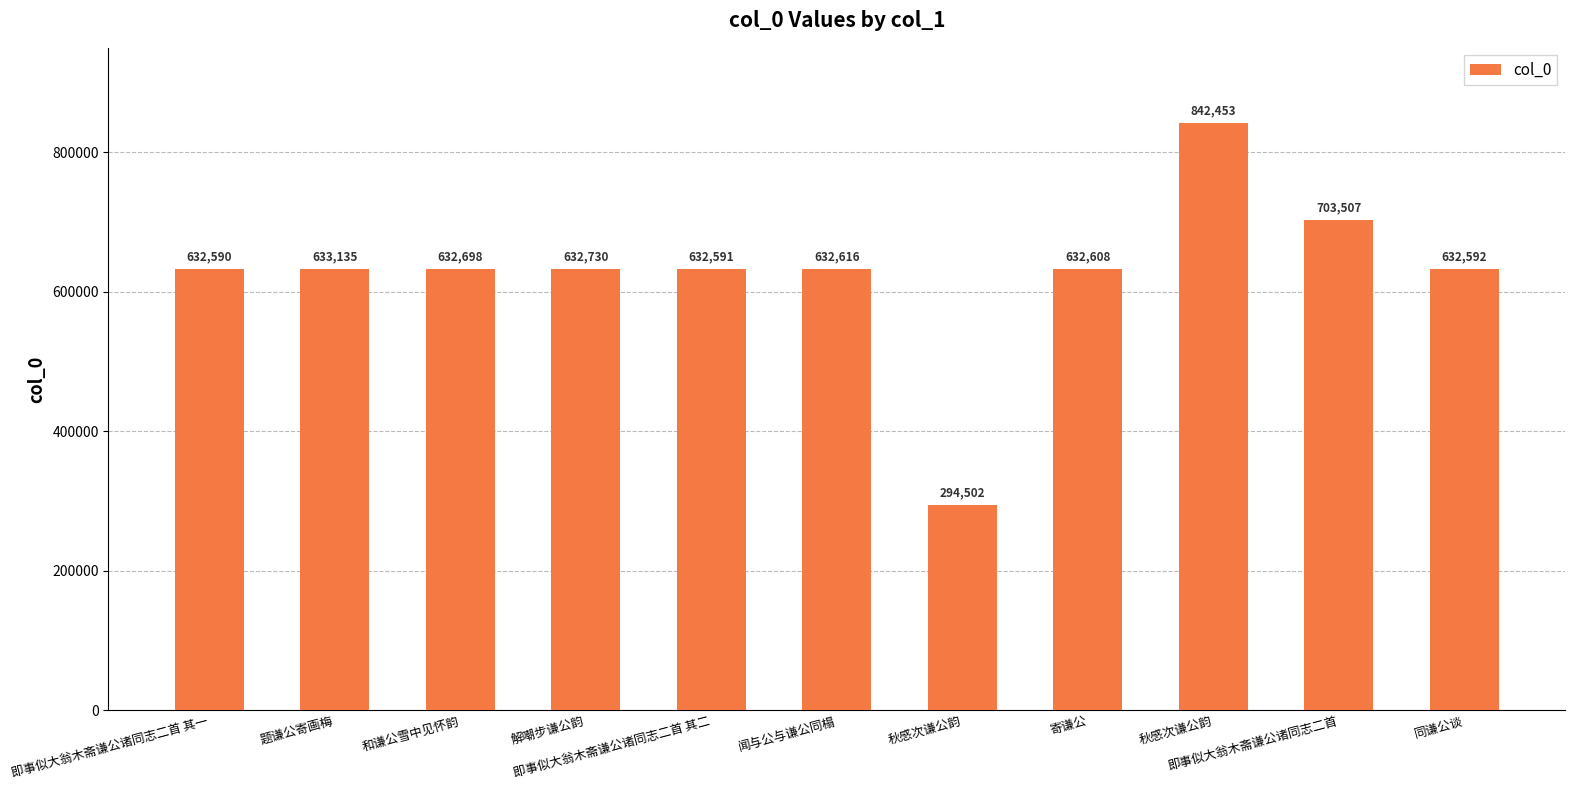

What is the difference between the maximum and minimum values?

547951